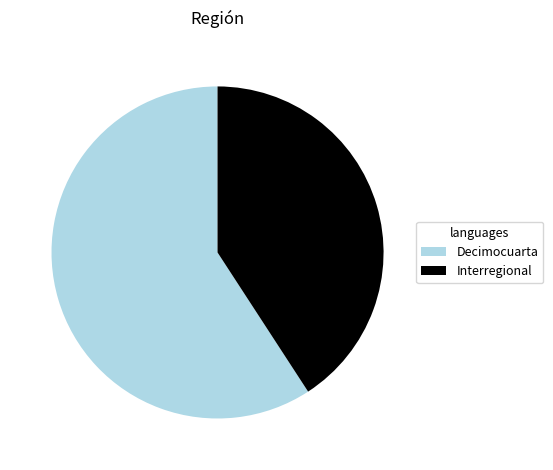

Which has a higher value, Decimocuarta or Interregional?

Decimocuarta